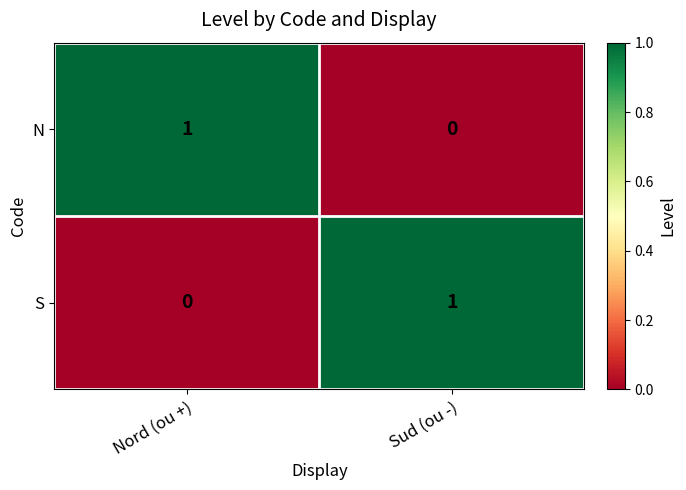

Reading left to right, transcribe all the data shown in this chart.

N: Nord (ou +)=1	Sud (ou -)=0
S: Nord (ou +)=0	Sud (ou -)=1